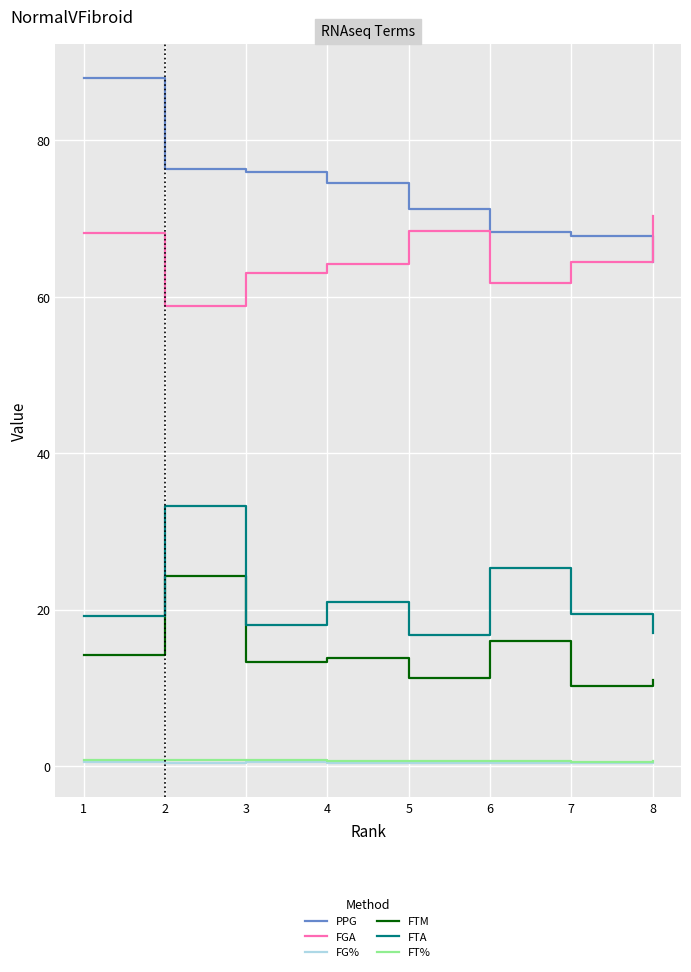

True or false: FT% and FTA cross at least once.

False